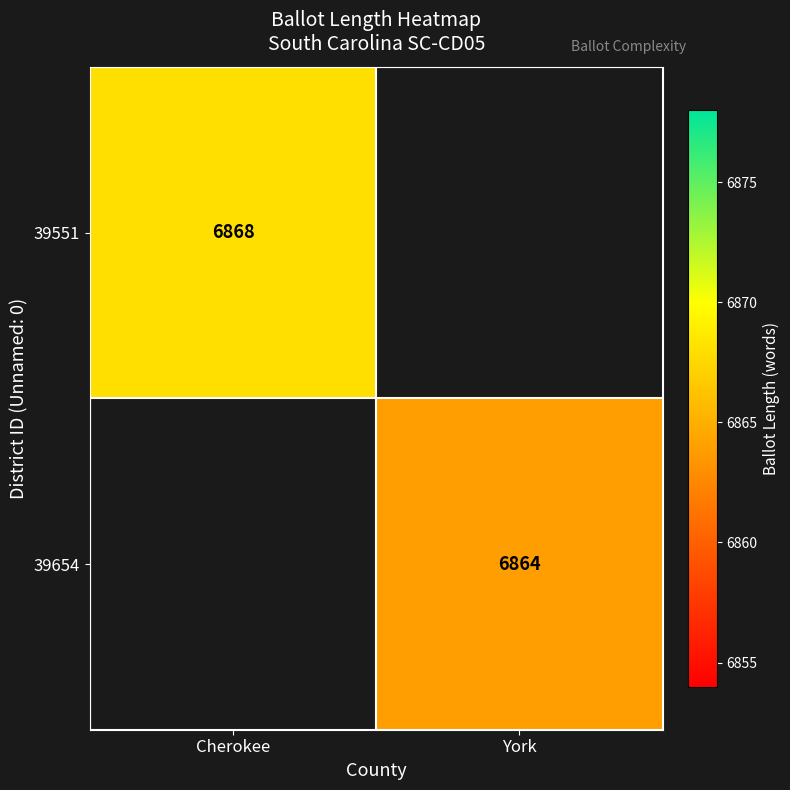

True or false: 39551 has a value of 12219 at Cherokee.

False